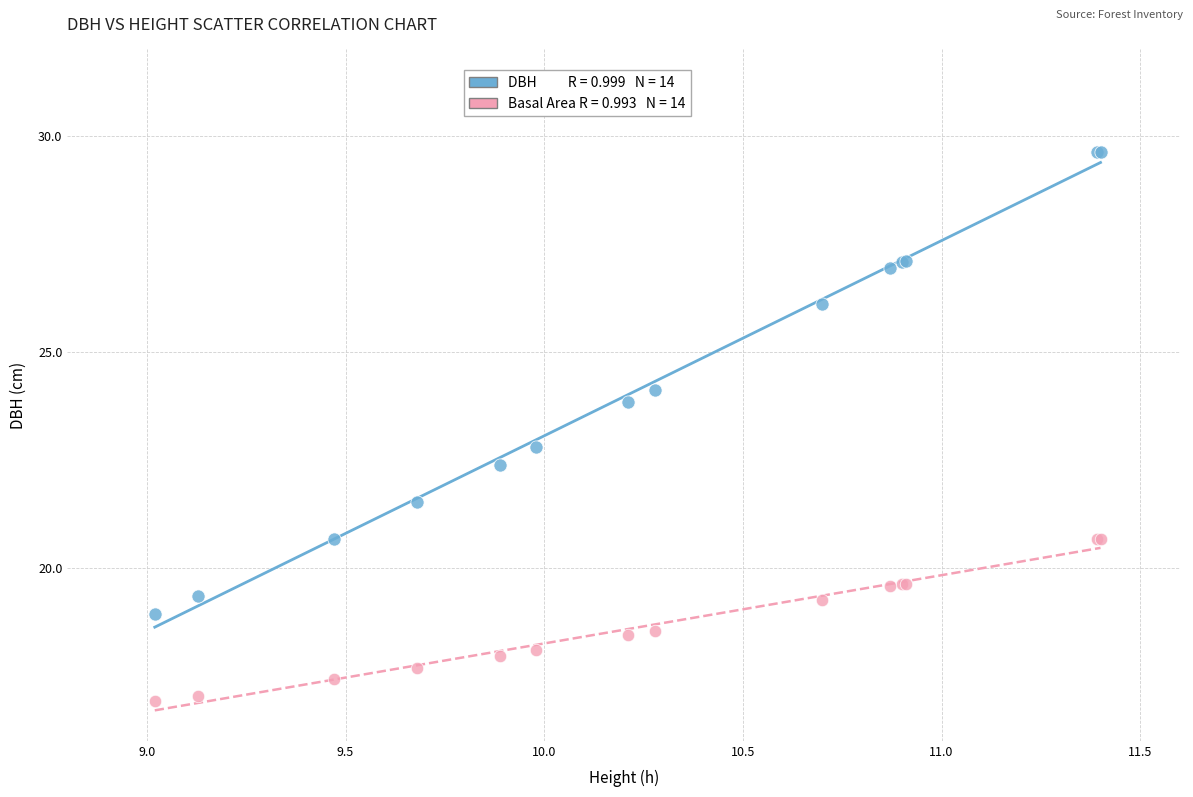

Across all series, what Y value is closest to 23?

22.8